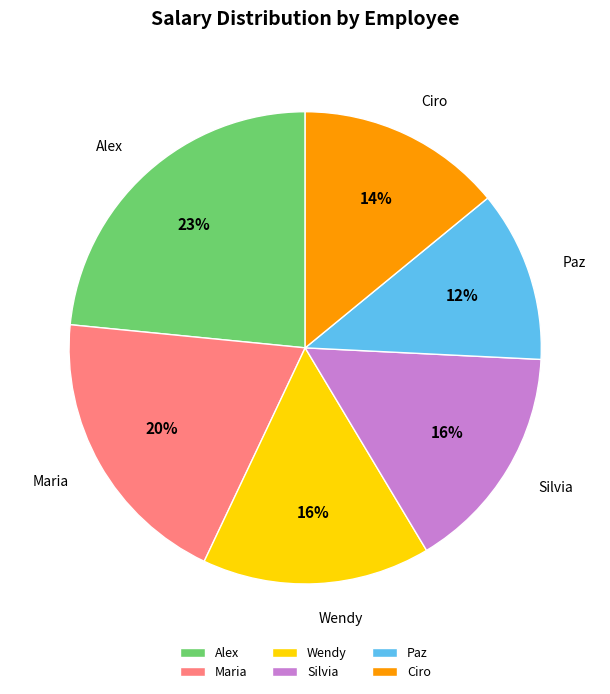

Combined, do Wendy and Alex account for over 50%?

No